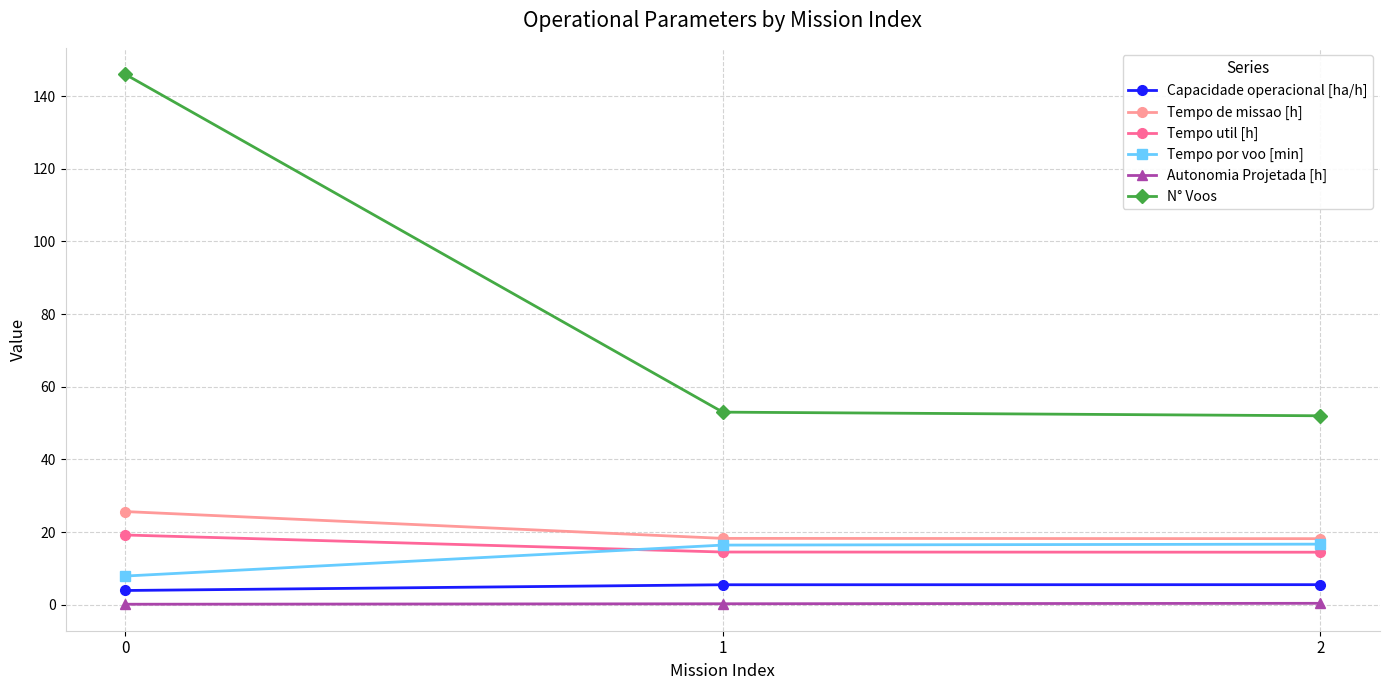

What is the value of the Tempo por voo [min] point at the 2nd from the left?

16.4